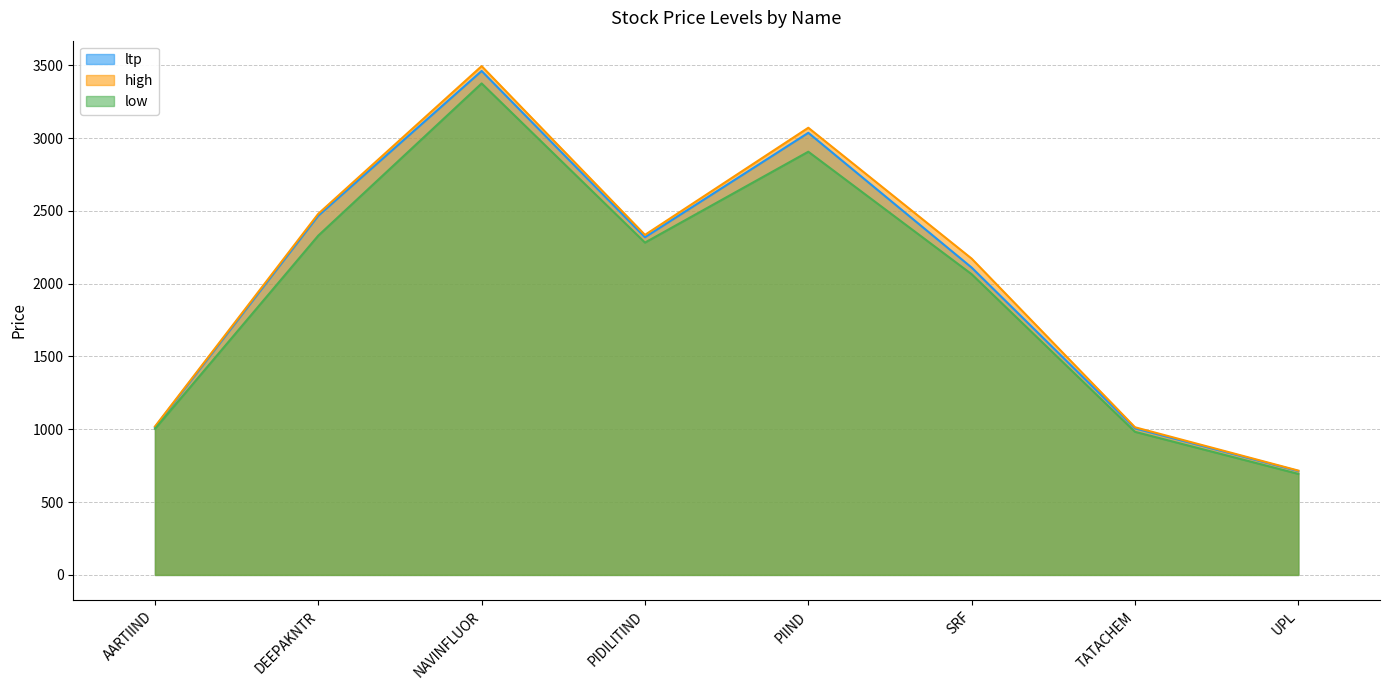

True or false: high and low intersect in this chart.

False